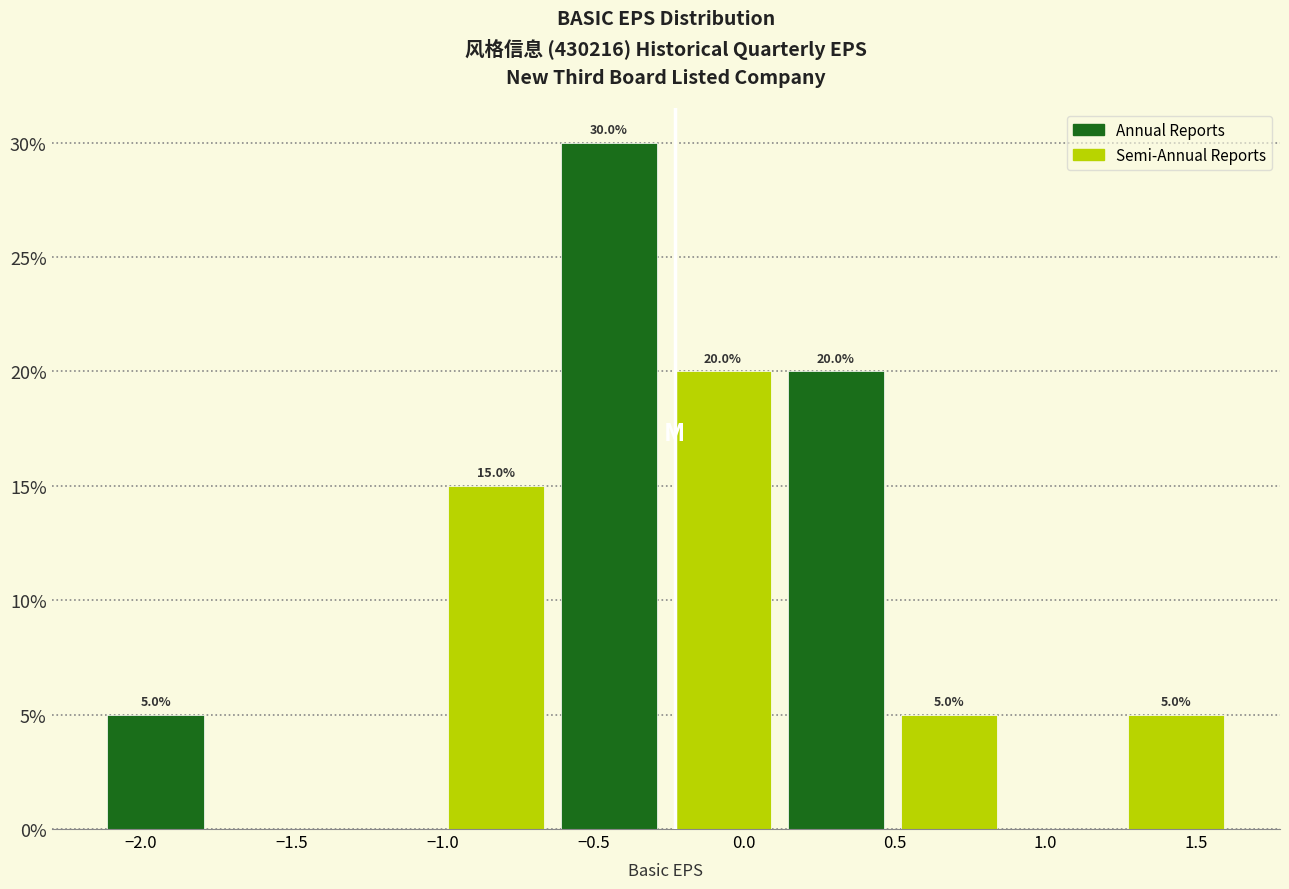

Which range on the x-axis has the tallest bar?

-0.65 to -0.25